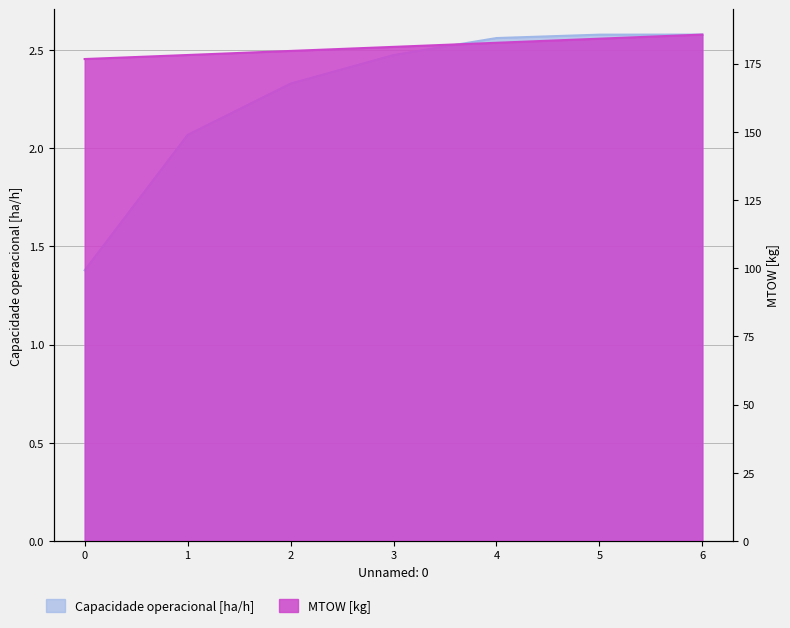

True or false: MTOW [kg] and Capacidade operacional [ha/h] cross at least once.

False